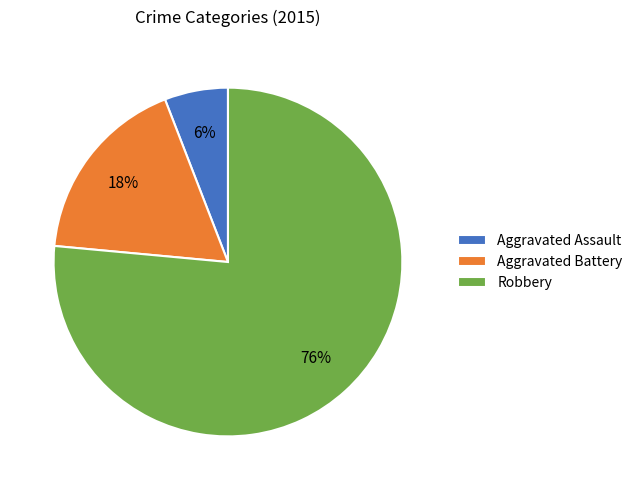

What is the majority slice?

Robbery